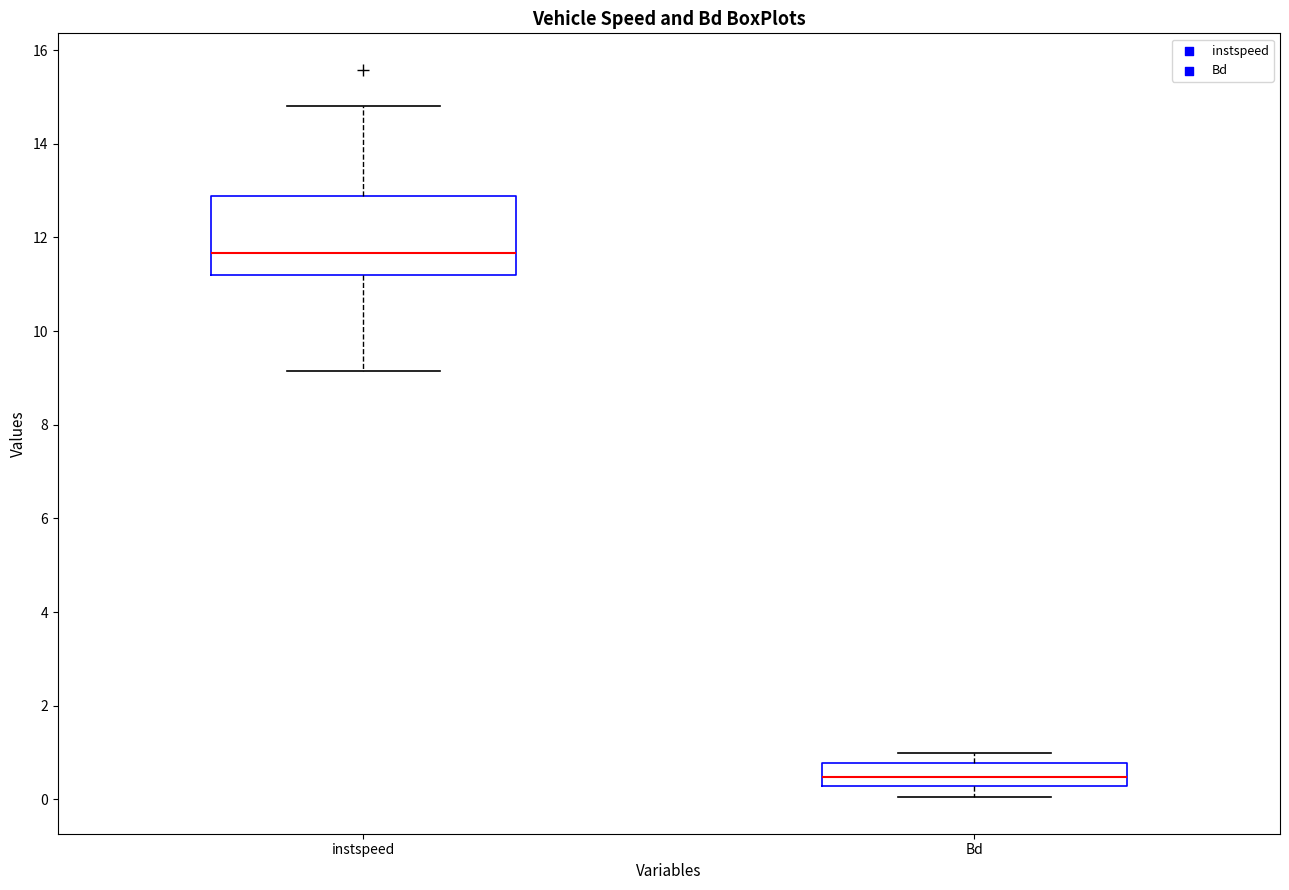

Which box's median line is the highest?

instspeed